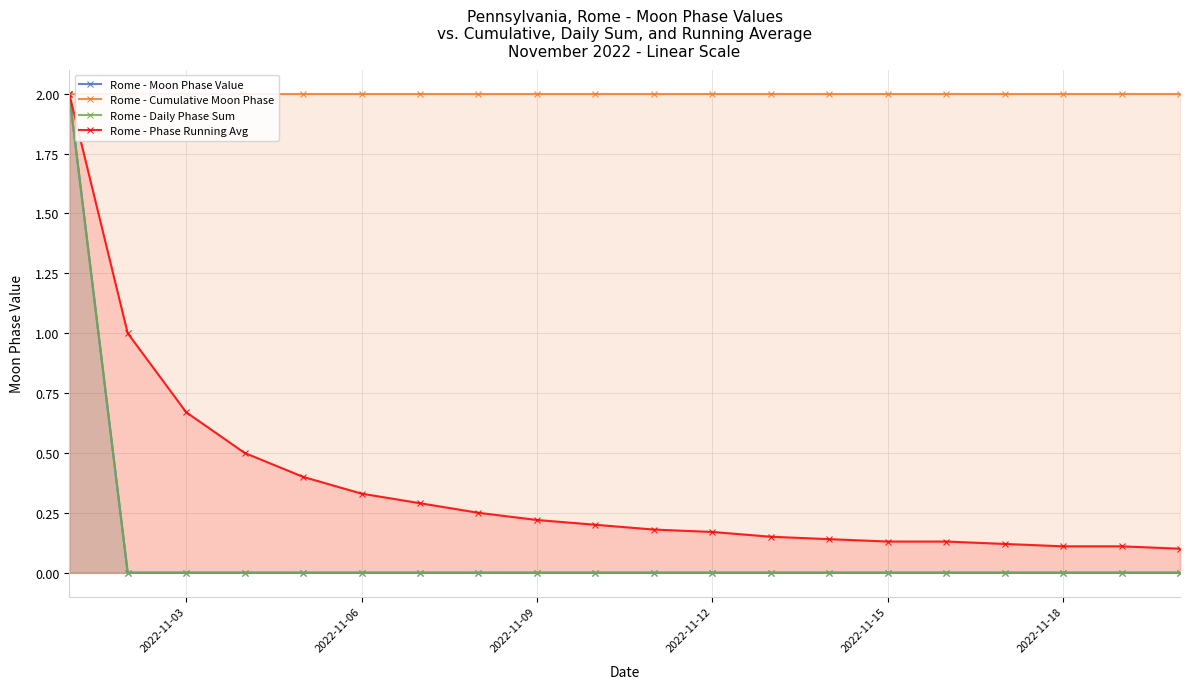

The Rome - Phase Running Avg series shows 0.3 at 2022-11-03. True or false?

False